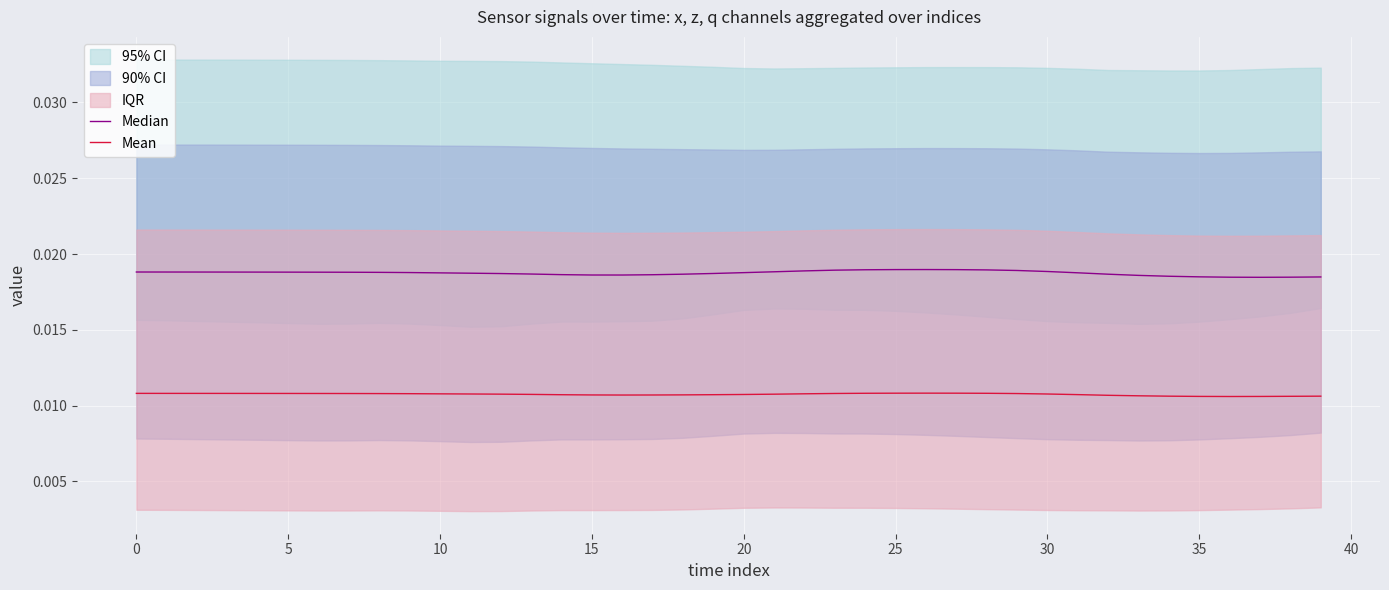

What is the label of the 20th point from the right?

20